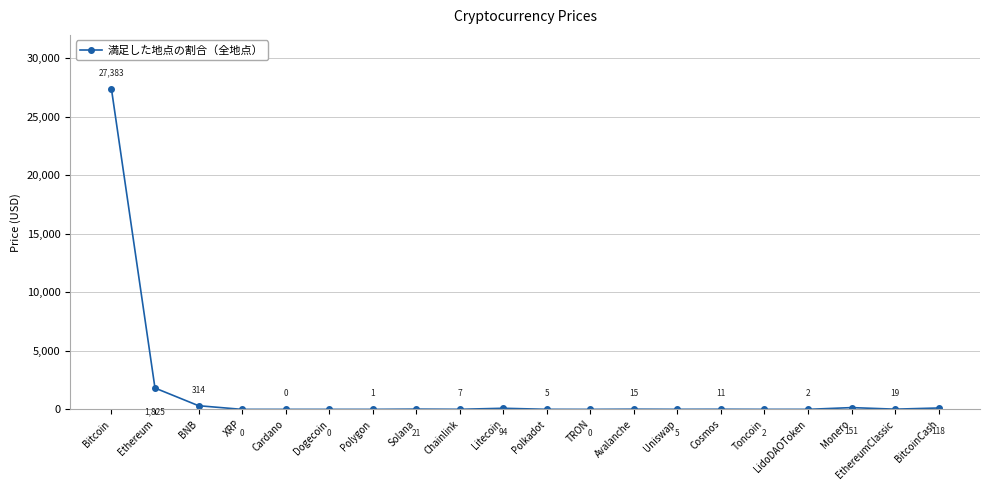

How many interior local peaks (higher than both neighbors) does the data have?

5